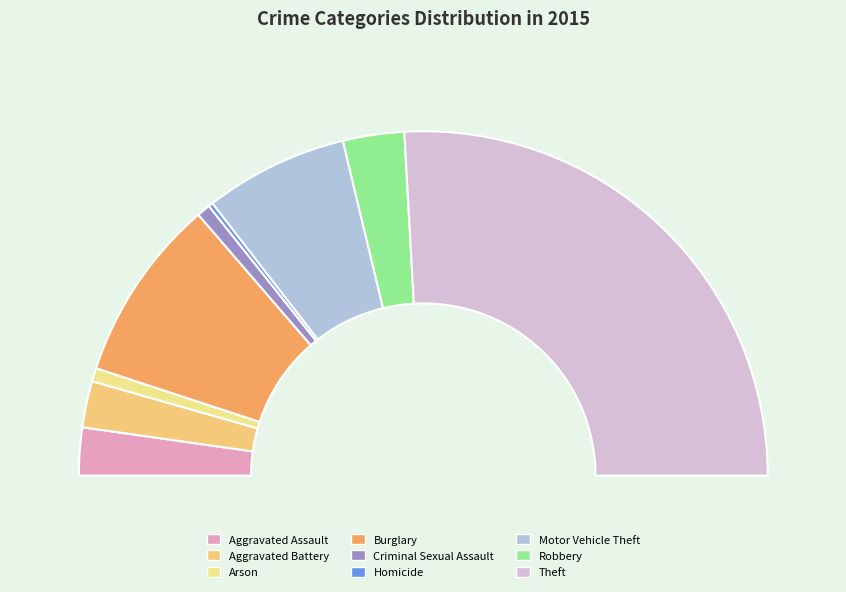

What portion of the pie excludes Motor Vehicle Theft?

86.5%